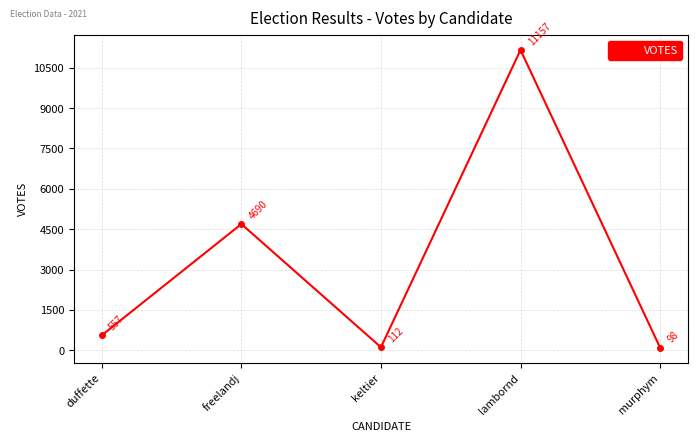

Is it true that the value at duffette is 557?

True